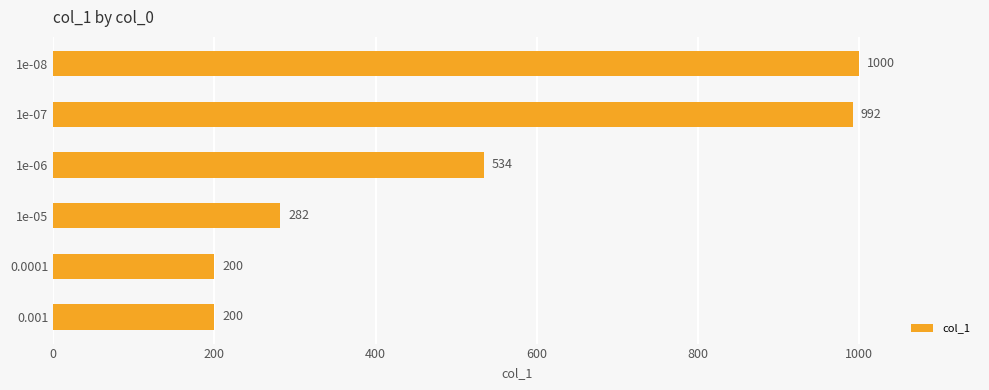

What is the smallest value displayed?

200